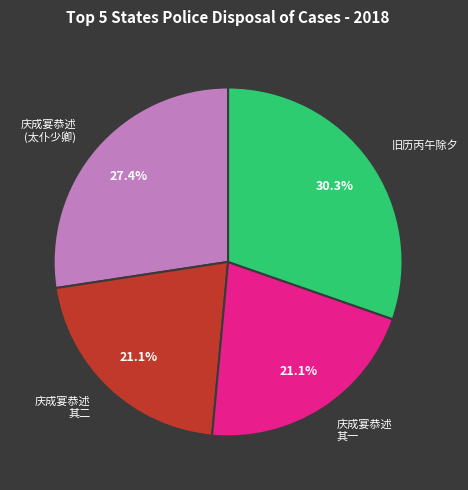

How much of the chart is everything except 庆成宴恭述 其二?

78.9%